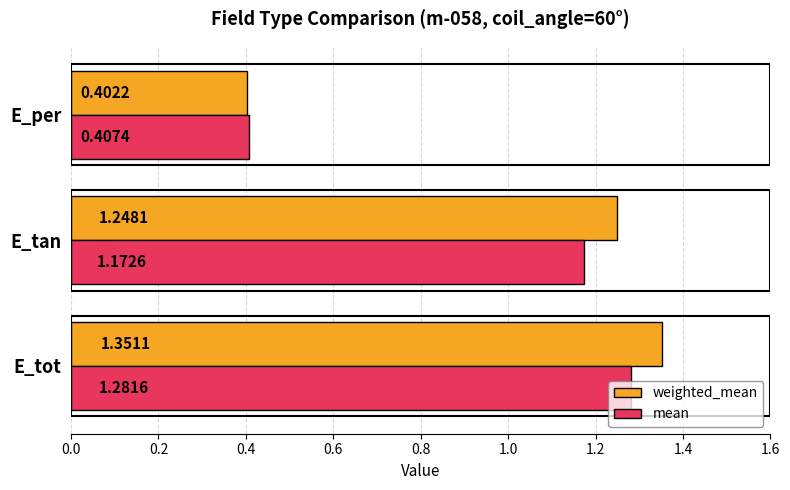

What are all the series names shown in the legend?

weighted_mean, mean